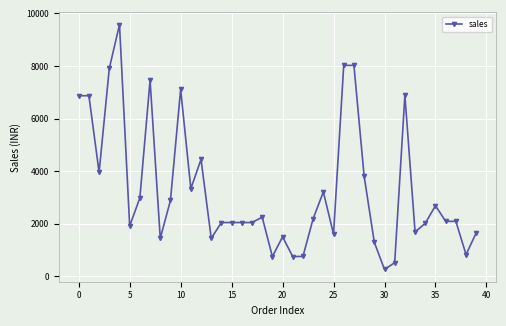

What is the difference between the second highest and second lowest values?

7507